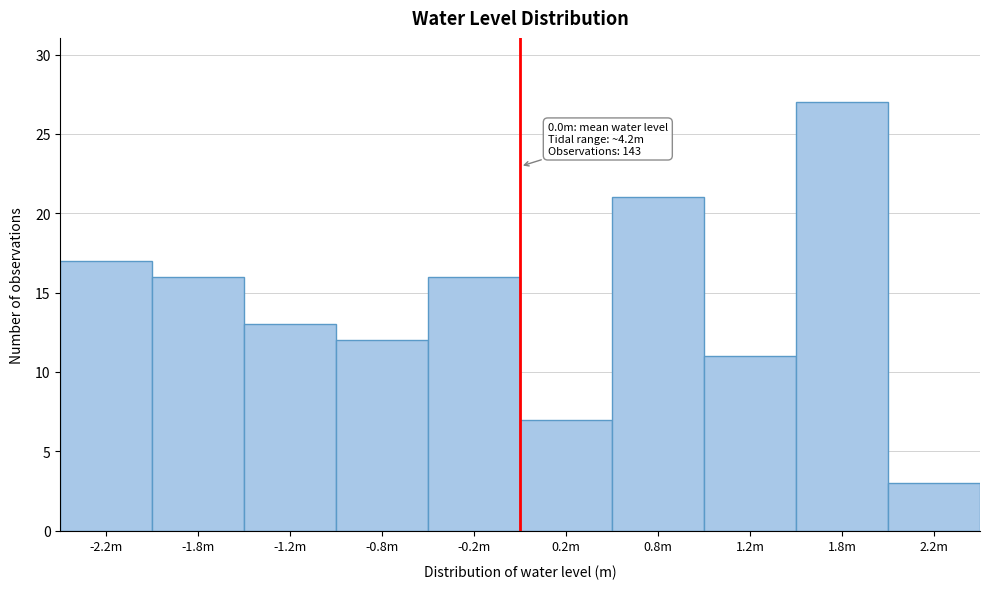

Reading left to right, what are all the values shown in this chart?

17	16	13	12	16	7	21	11	27	3